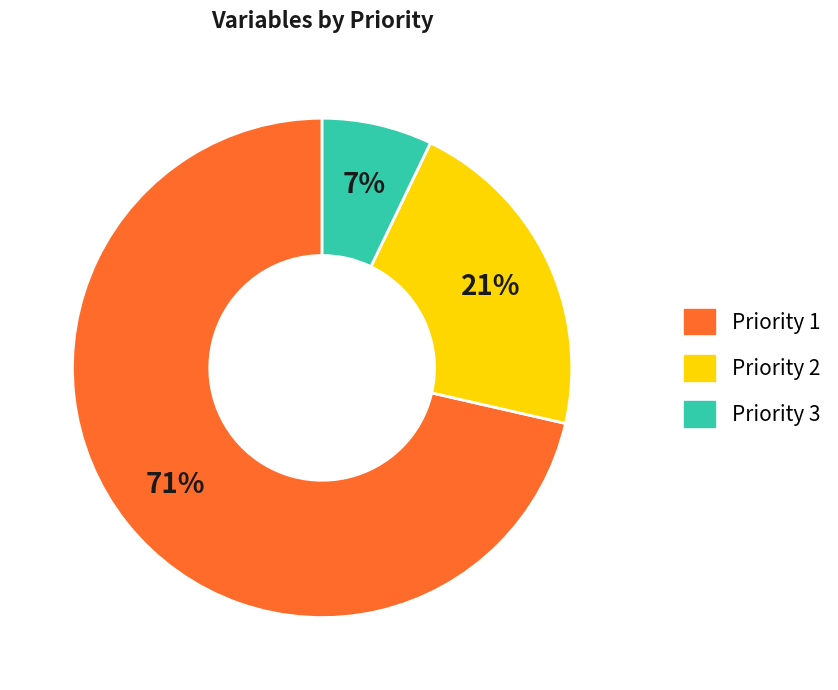

Is the sum of Priority 2 and Priority 3 greater than half?

No